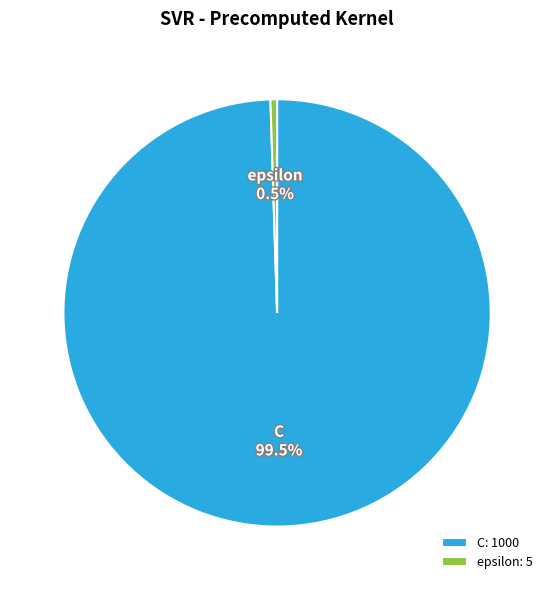

Between C and epsilon, which is larger?

C